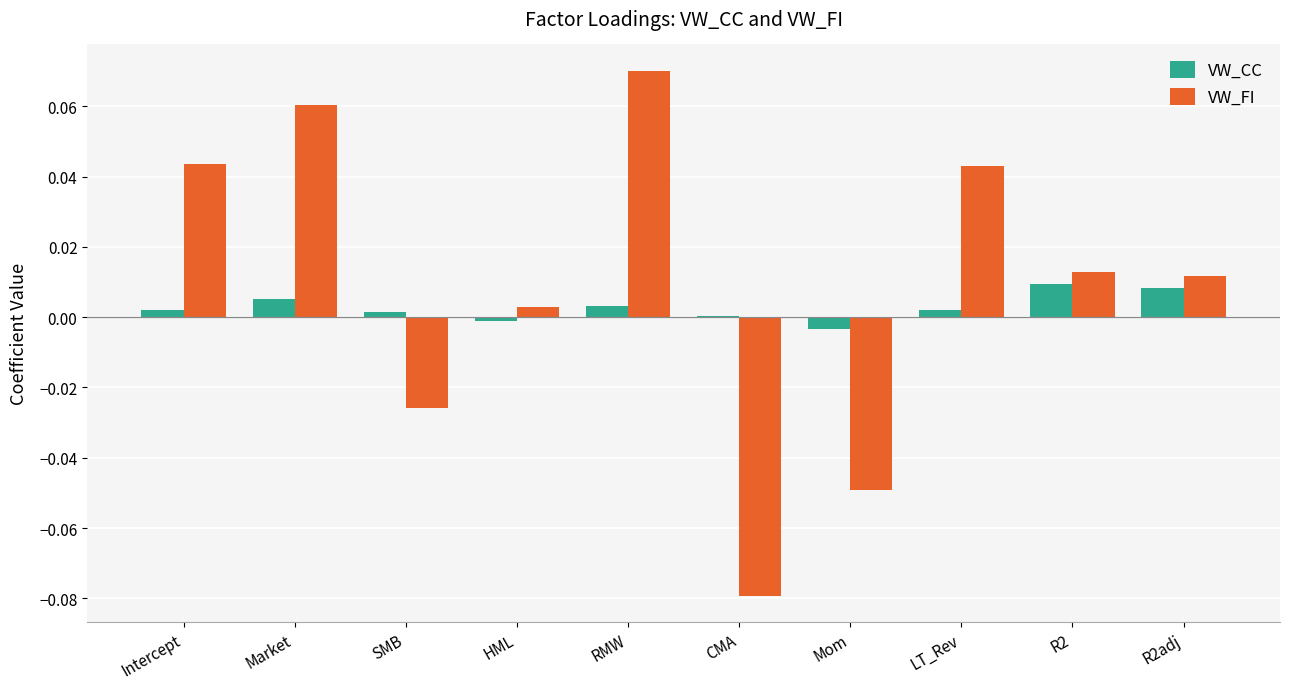

How many distinct data groups are displayed?

2